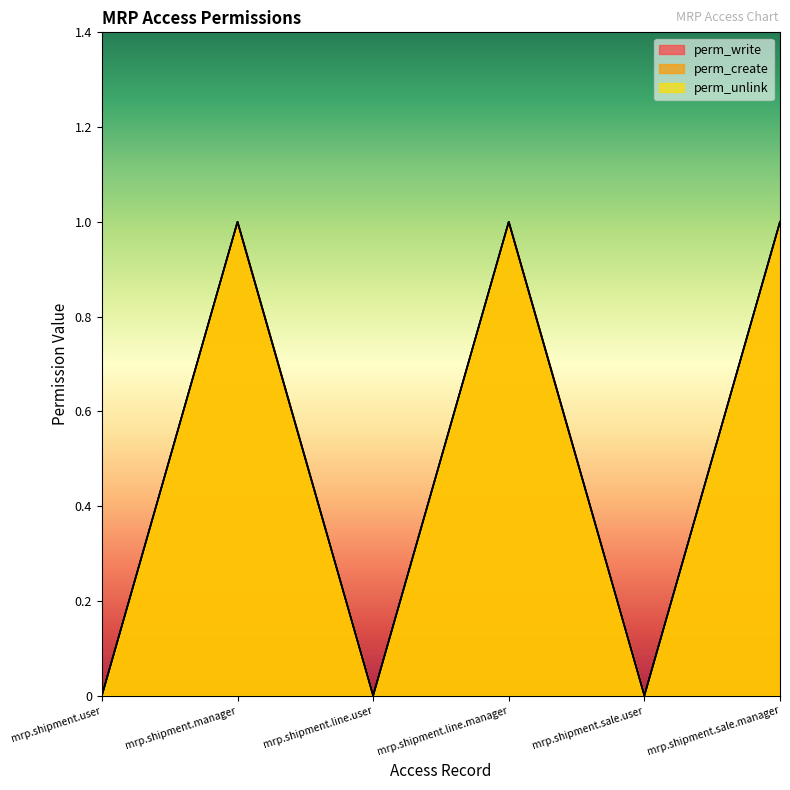

Is the value of perm_unlink at mrp.shipment.manager greater than the value of perm_write at mrp.shipment.line.manager?

No